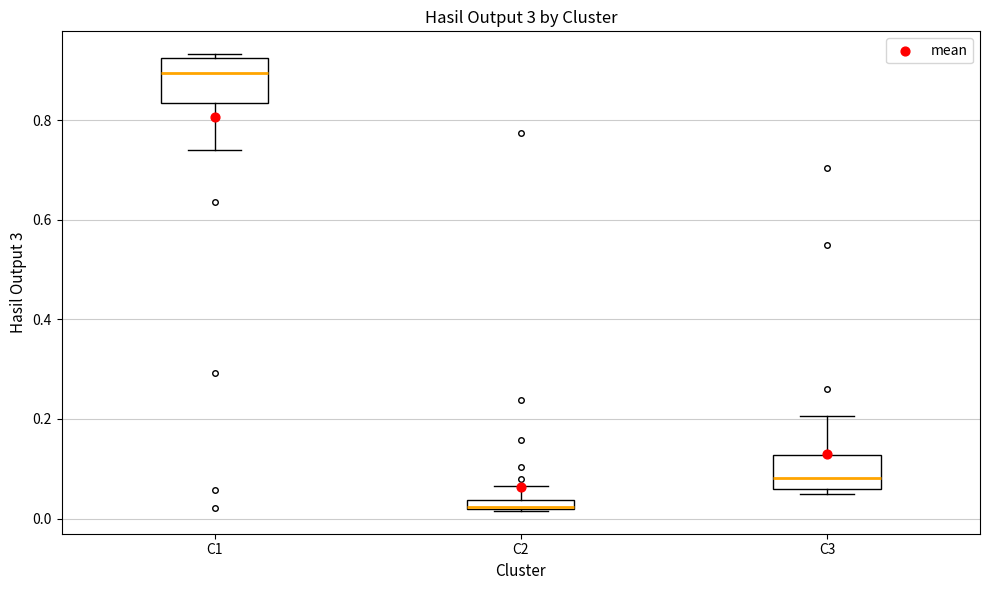

Where does the upper whisker of the box for C2 end on the y-axis? The values are not printed on the chart, so give them approximately, as read against the axis.

0.06